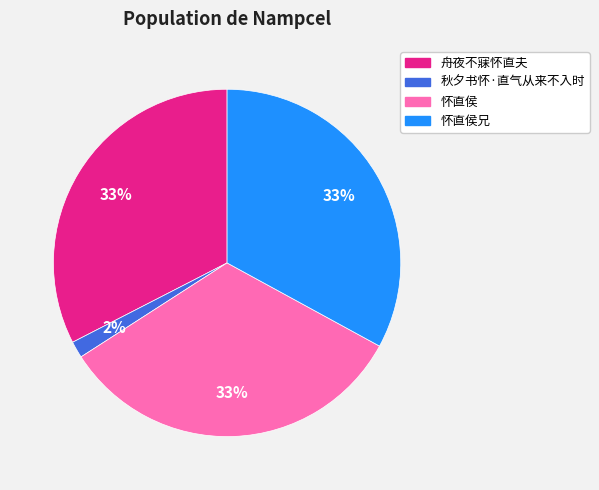

Count the number of slices in the pie.

4